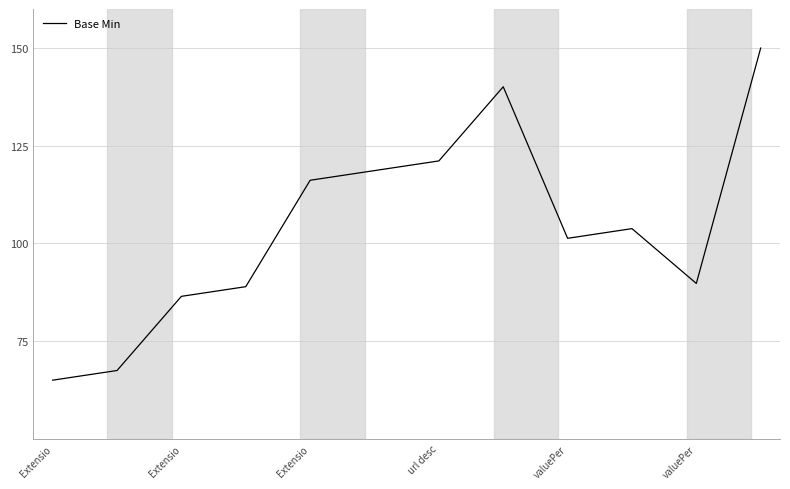

Reading left to right, what are all the values shown in this chart?

65.0	67.5	86.5	88.9	116.2	118.6	121.1	140.1	101.3	103.8	89.8	150.0